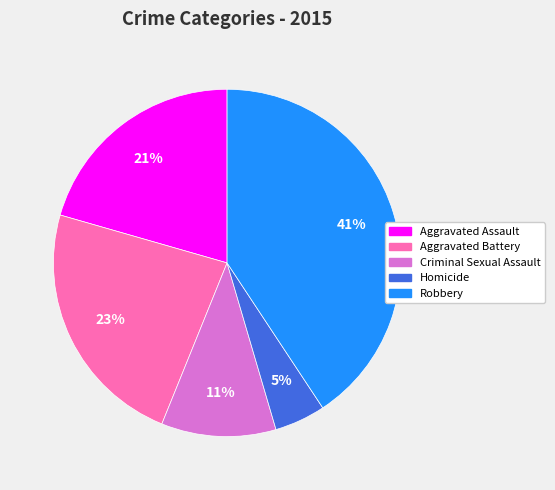

Approximately how many times larger is the value at Aggravated Battery compared to Aggravated Assault?

1.1